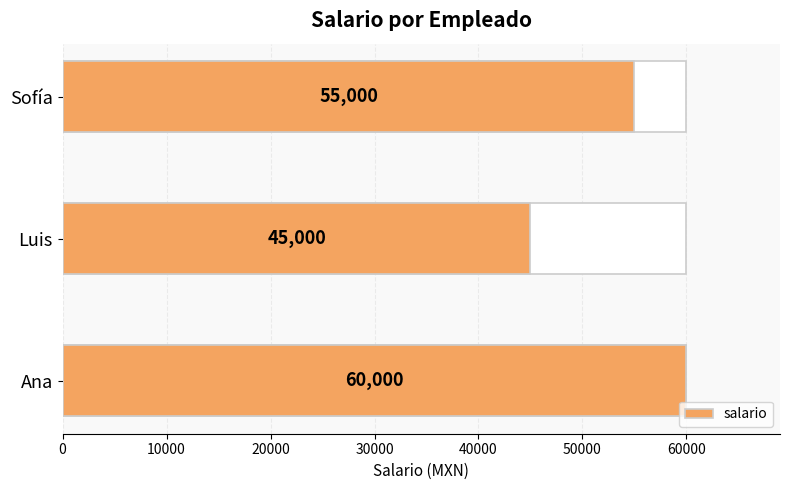

How many values are below 55000?

1